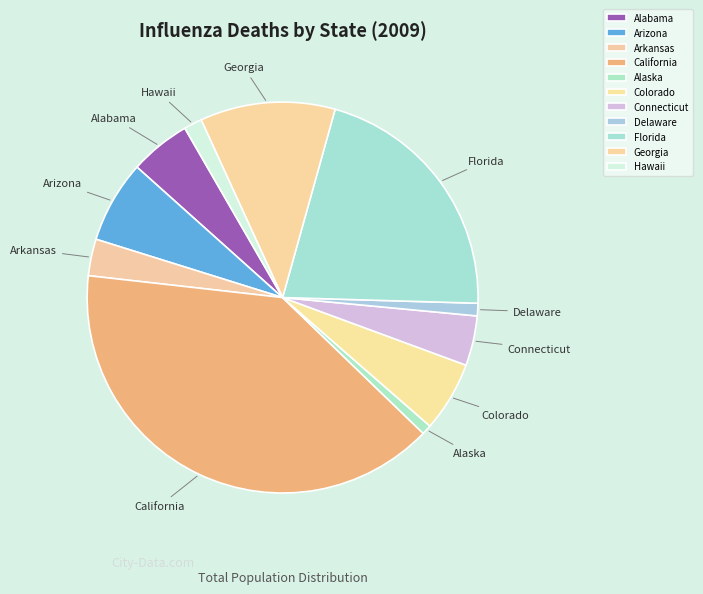

Approximately how many times larger is the value at Alabama compared to California?

0.1